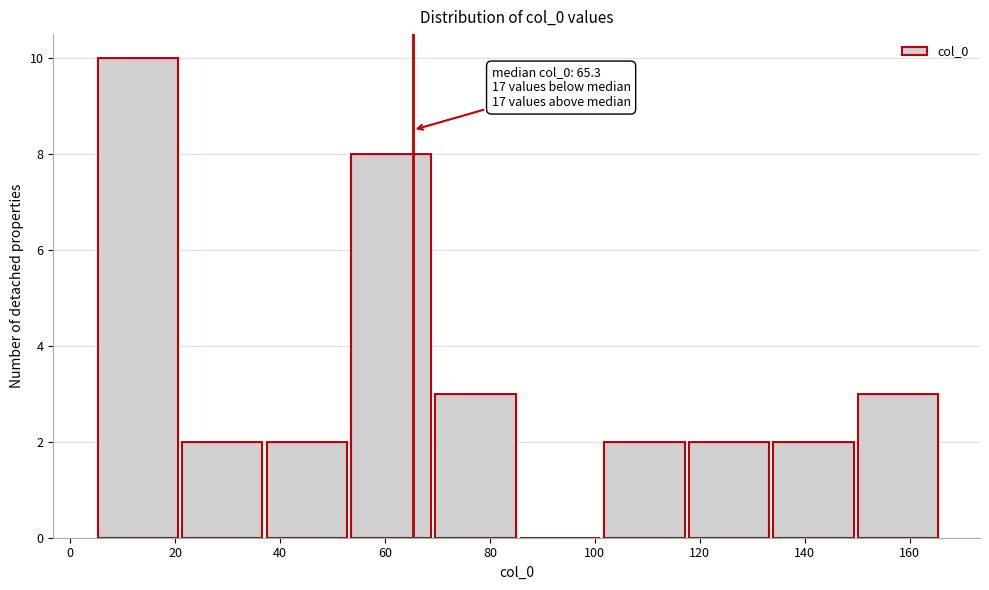

Over which range of the x-axis is the bar tallest?

4 to 20